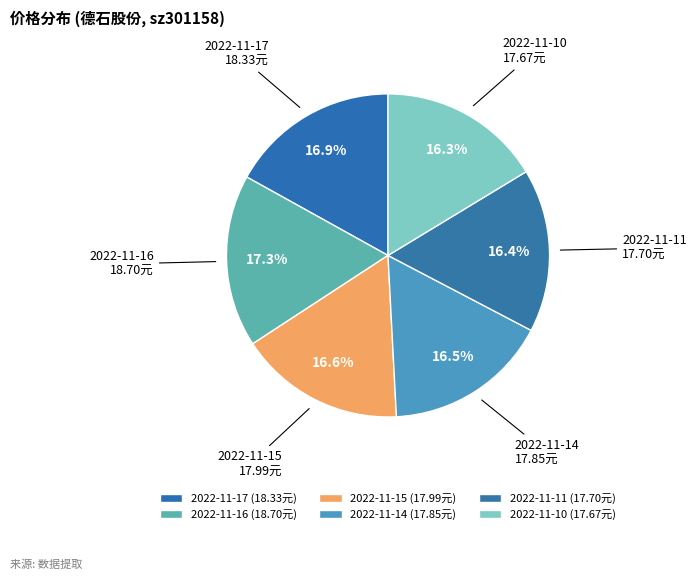

What percentage is NOT represented by 2022-11-11?

83.6%